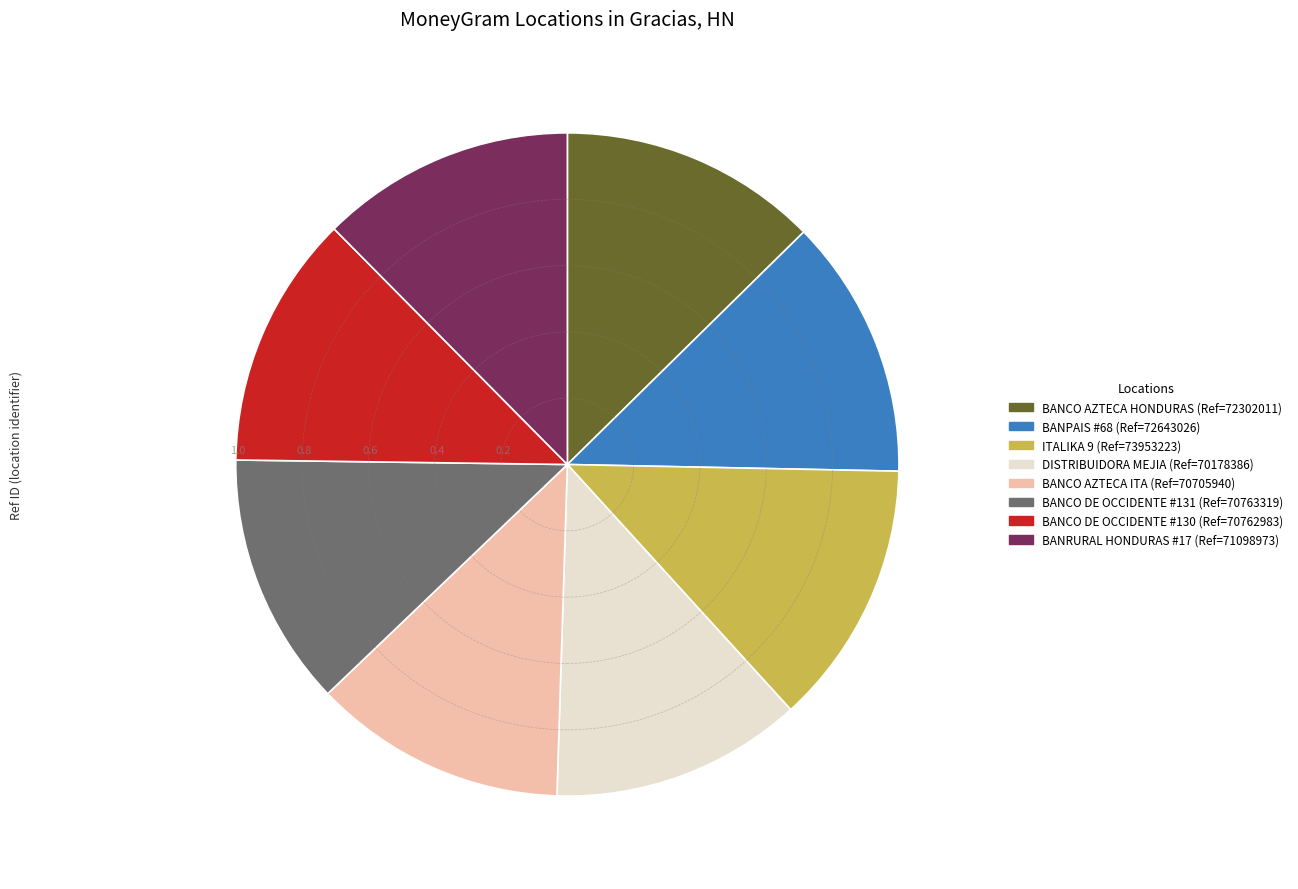

Does any single category account for the majority?

No